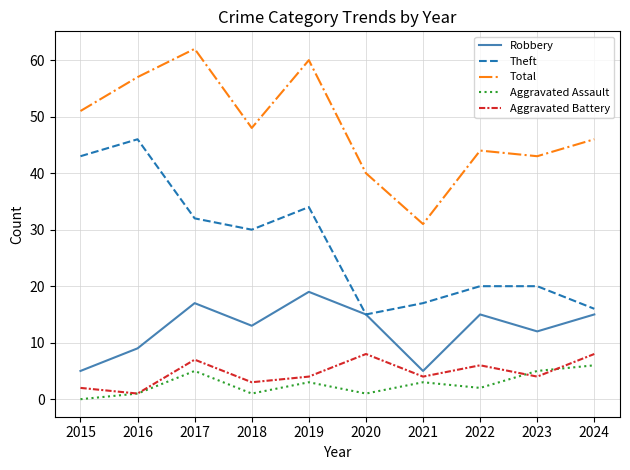

At 2023, list the series in order from largest to smallest.

Total, Theft, Robbery, Aggravated Assault, Aggravated Battery